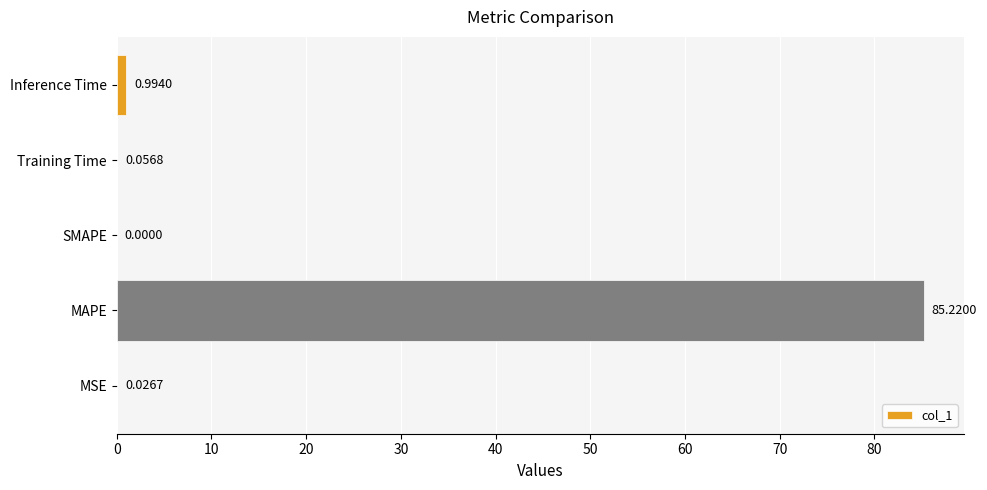

How many positive values are there?

4